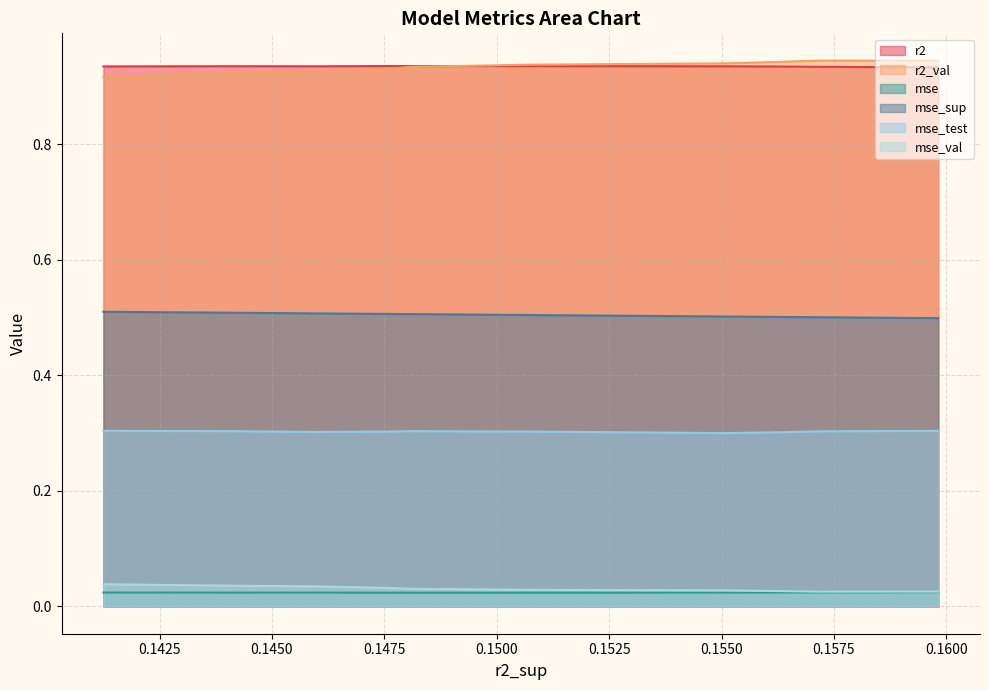

At model_5_13_9, list the series in order from smallest to largest.

mse, mse_val, mse_test, mse_sup, r2_val, r2